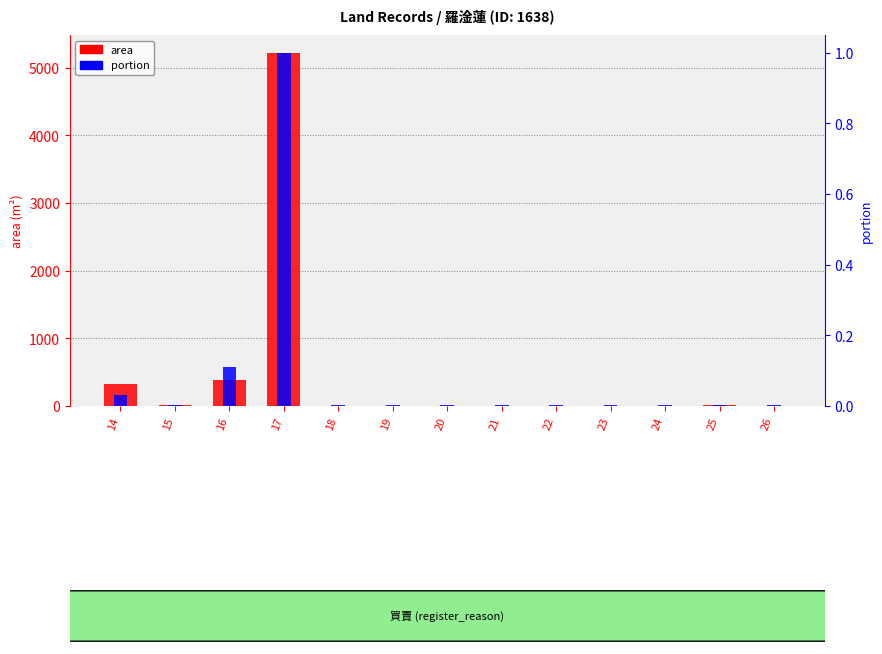

At which category is the sum across all series the highest?

17